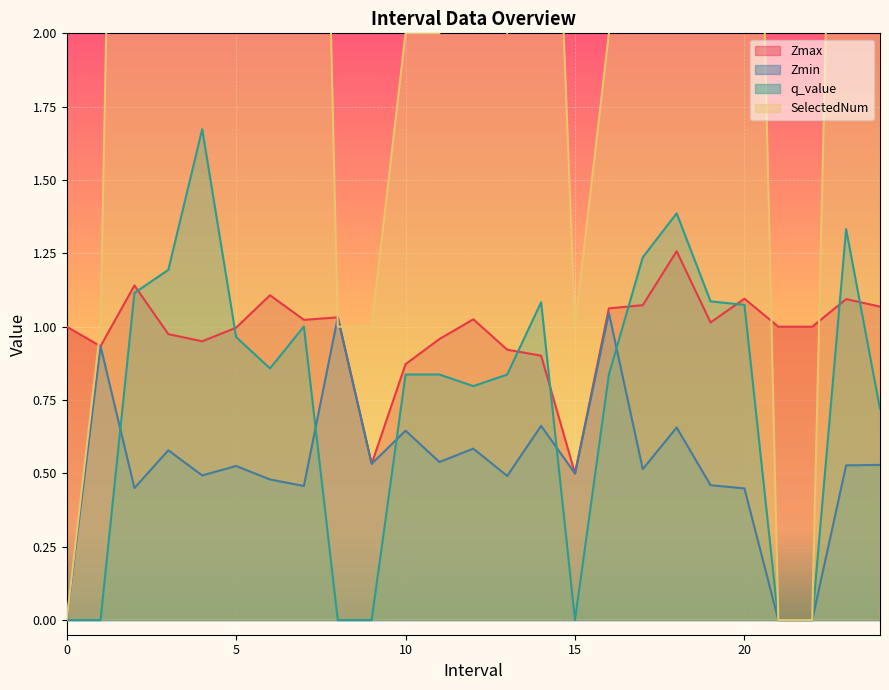

Which series has the largest total across all categories?

SelectedNum